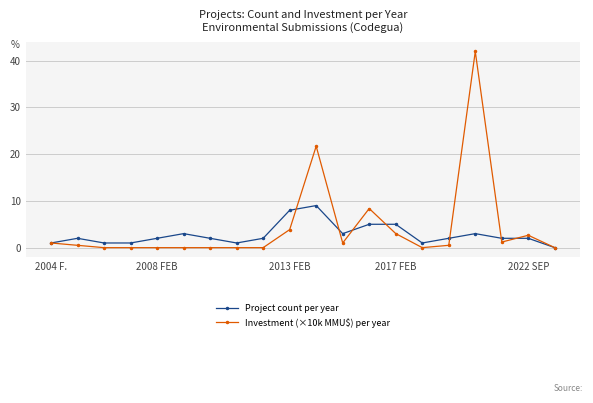

What are all the series names shown in the legend?

Project count per year, Investment (×10k MMU$) per year